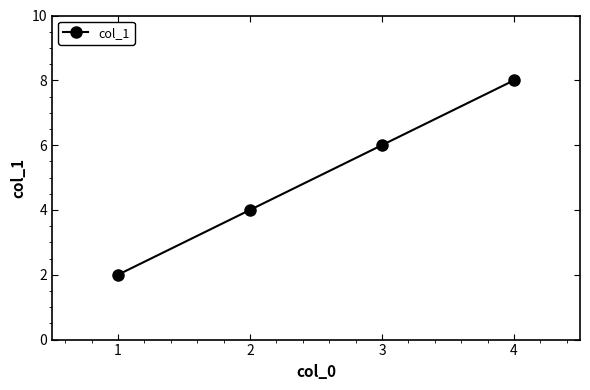

How many values are between 4 and 8?

3